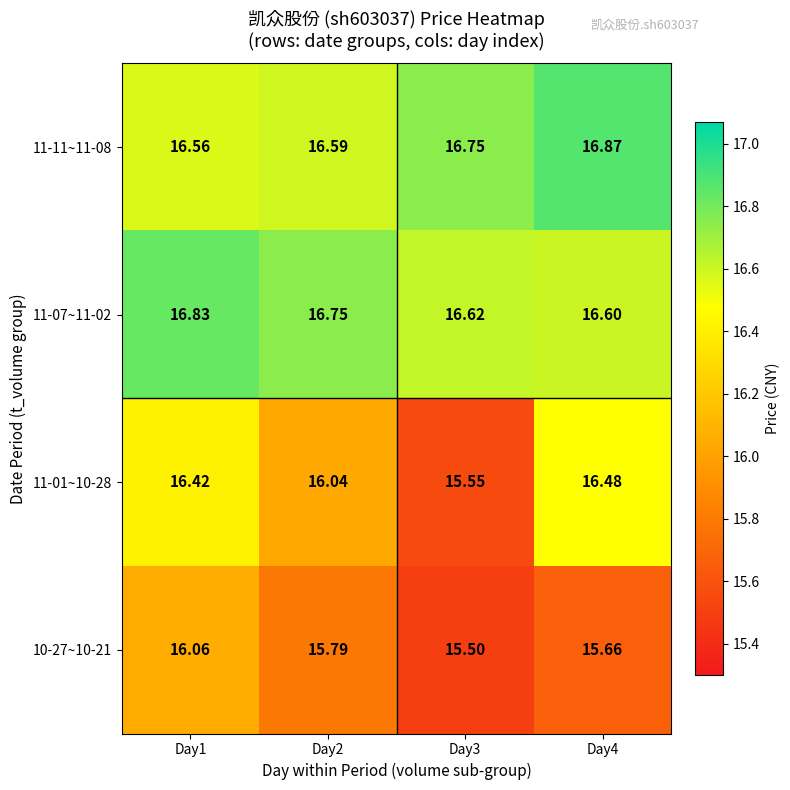

At Day3, list the series in order from largest to smallest.

11-11~11-08, 11-07~11-02, 11-01~10-28, 10-27~10-21